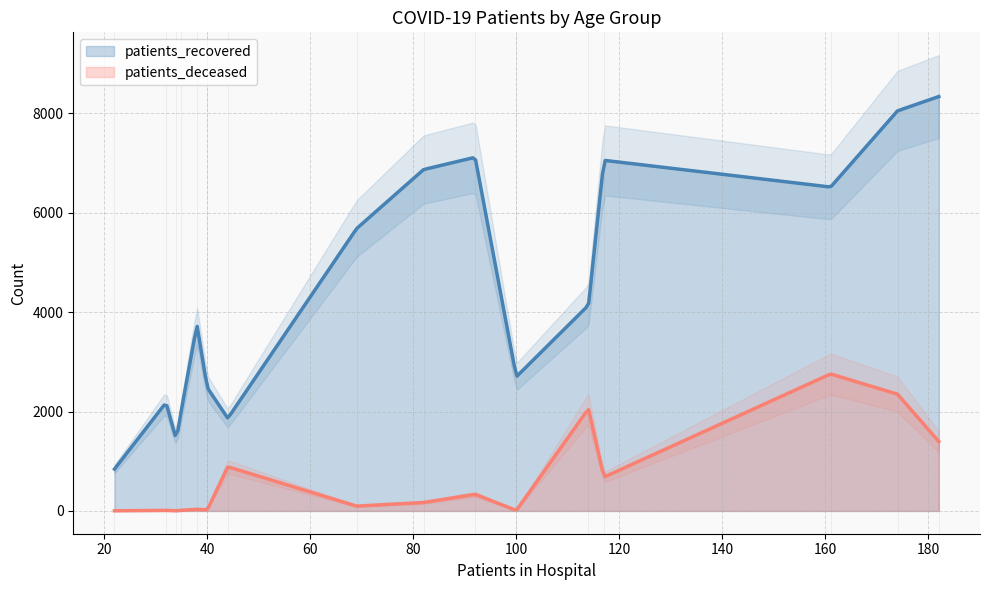

True or false: patients_recovered and patients_deceased intersect in this chart.

False